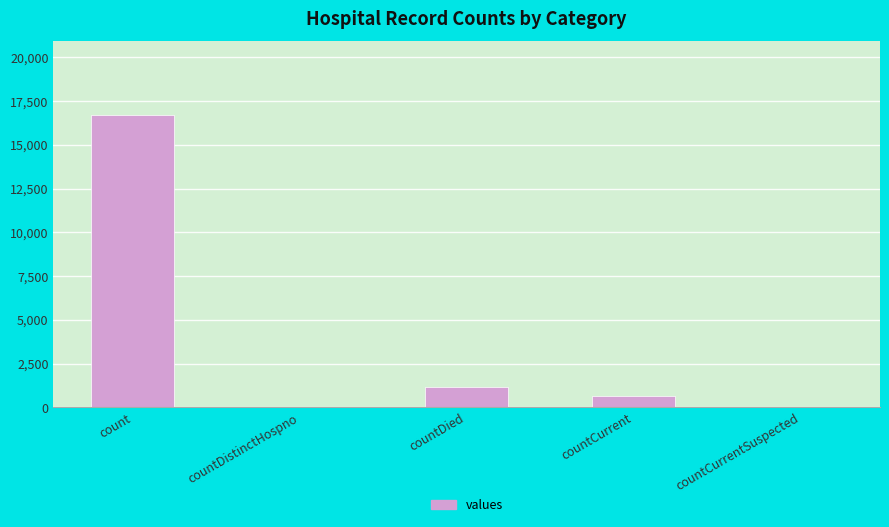

Are the bars horizontal?

No